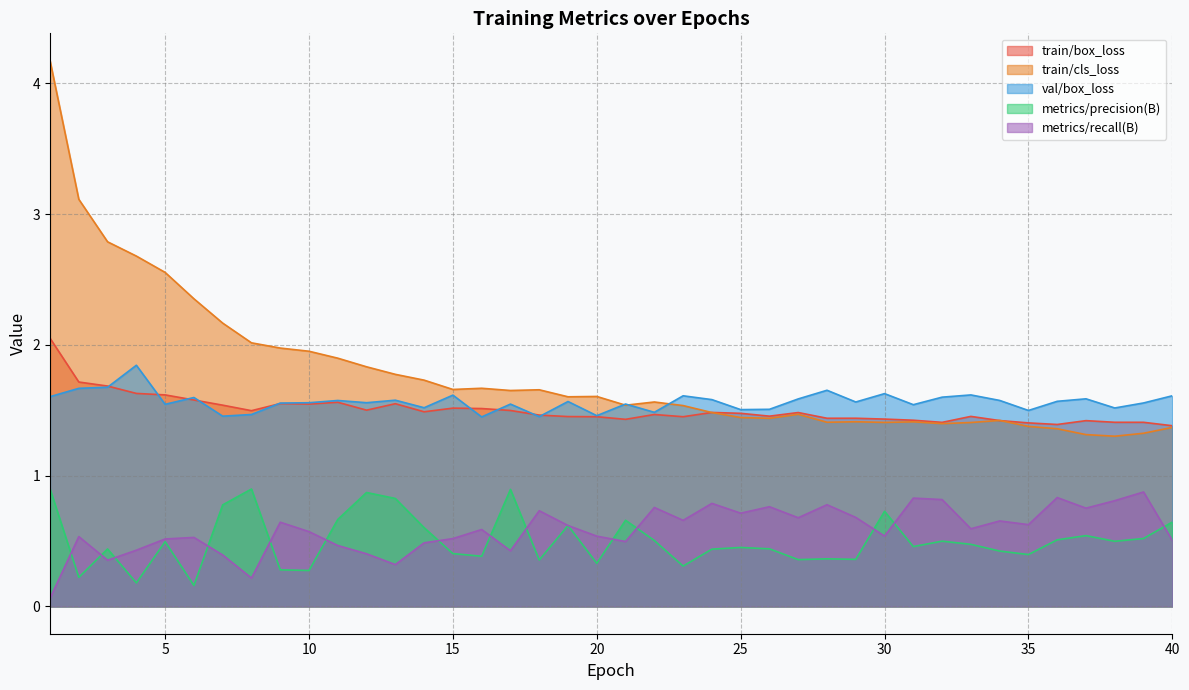

What is the sum of all metrics/precision(B) values?

20.1